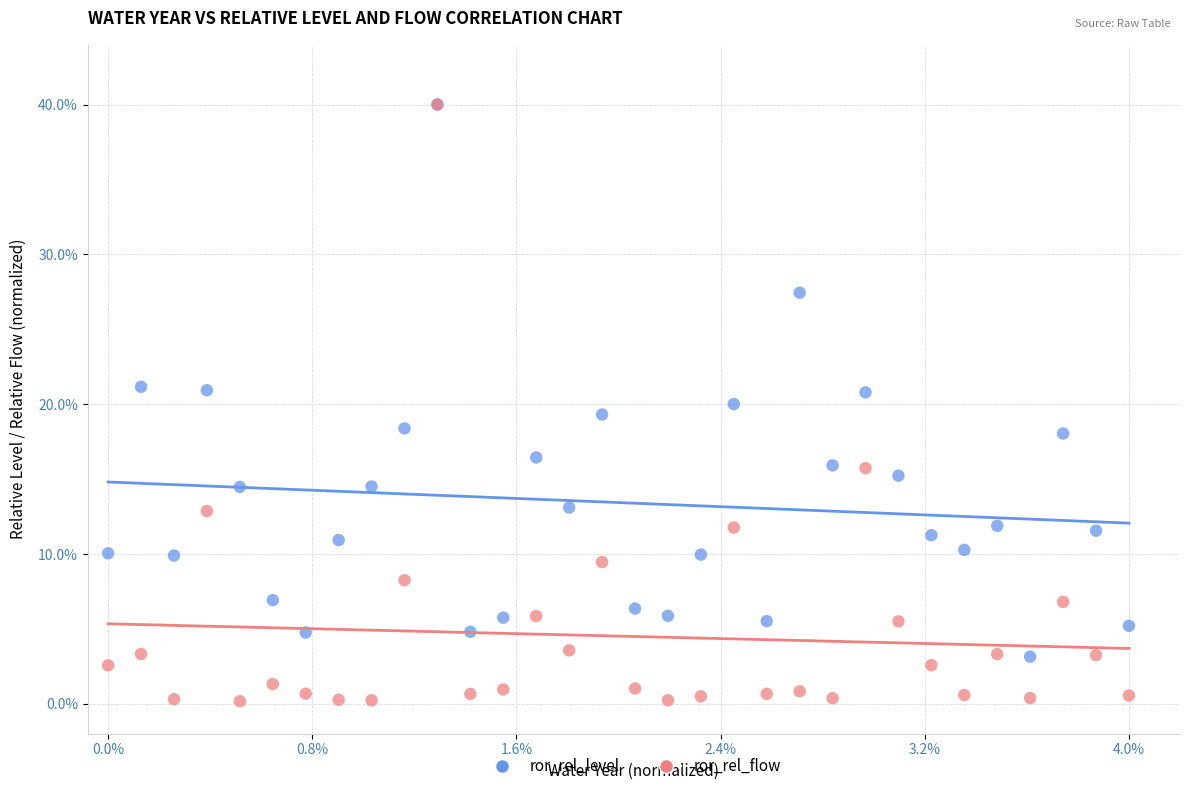

What are all the series names shown in the legend?

ror_rel_level, ror_rel_flow